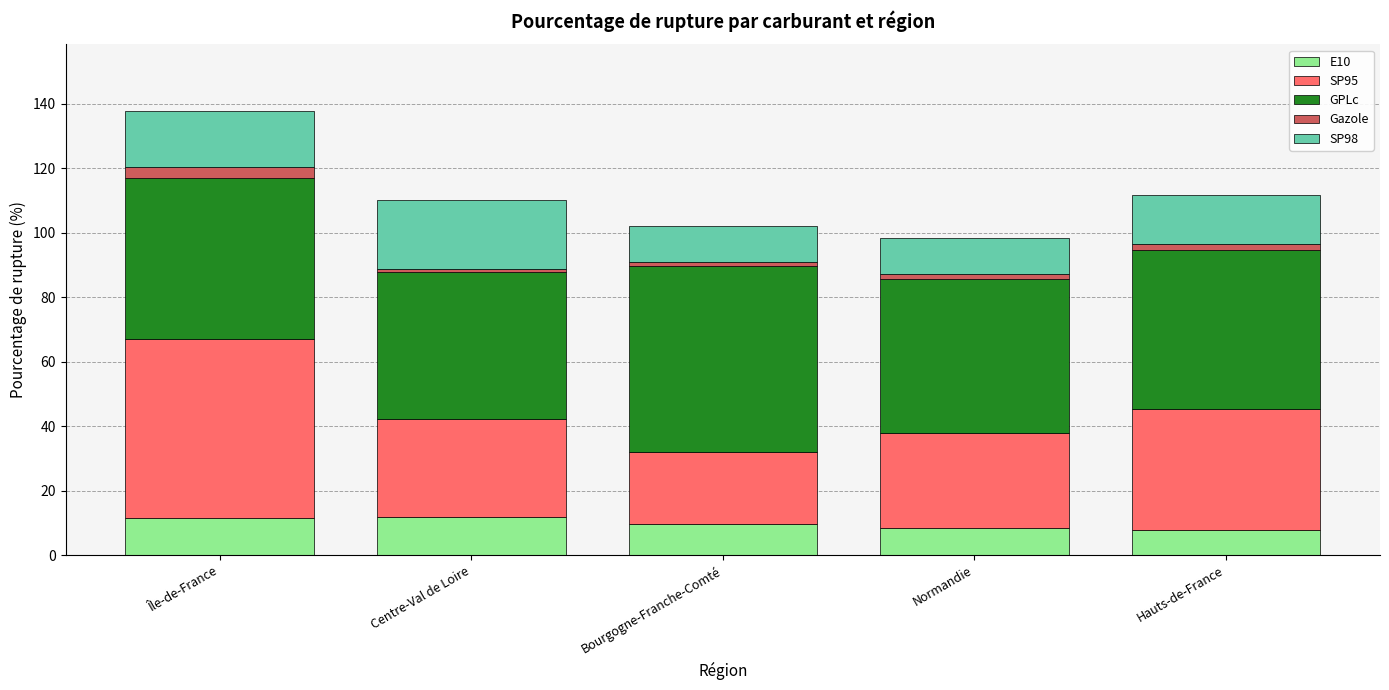

Count the number of categories in the chart.

5